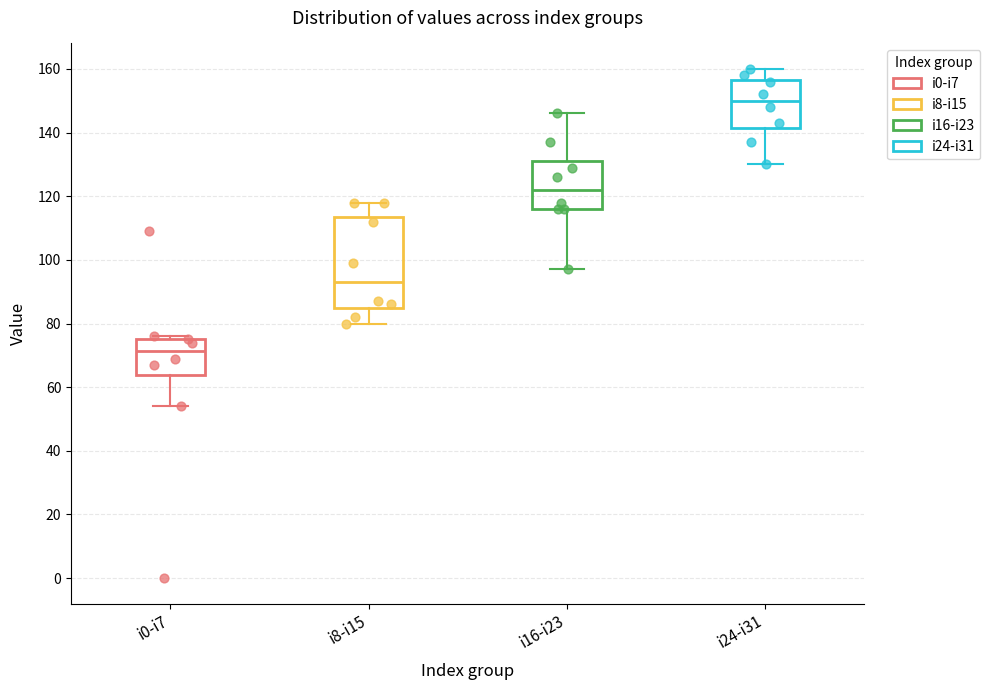

Which box has the highest median line?

i24-i31